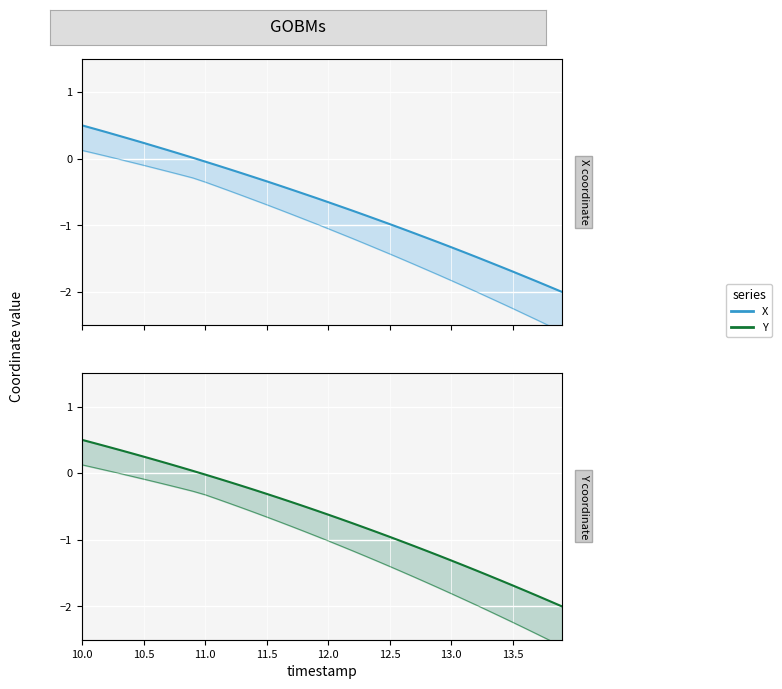

True or false: X baseline and X intersect in this chart.

False